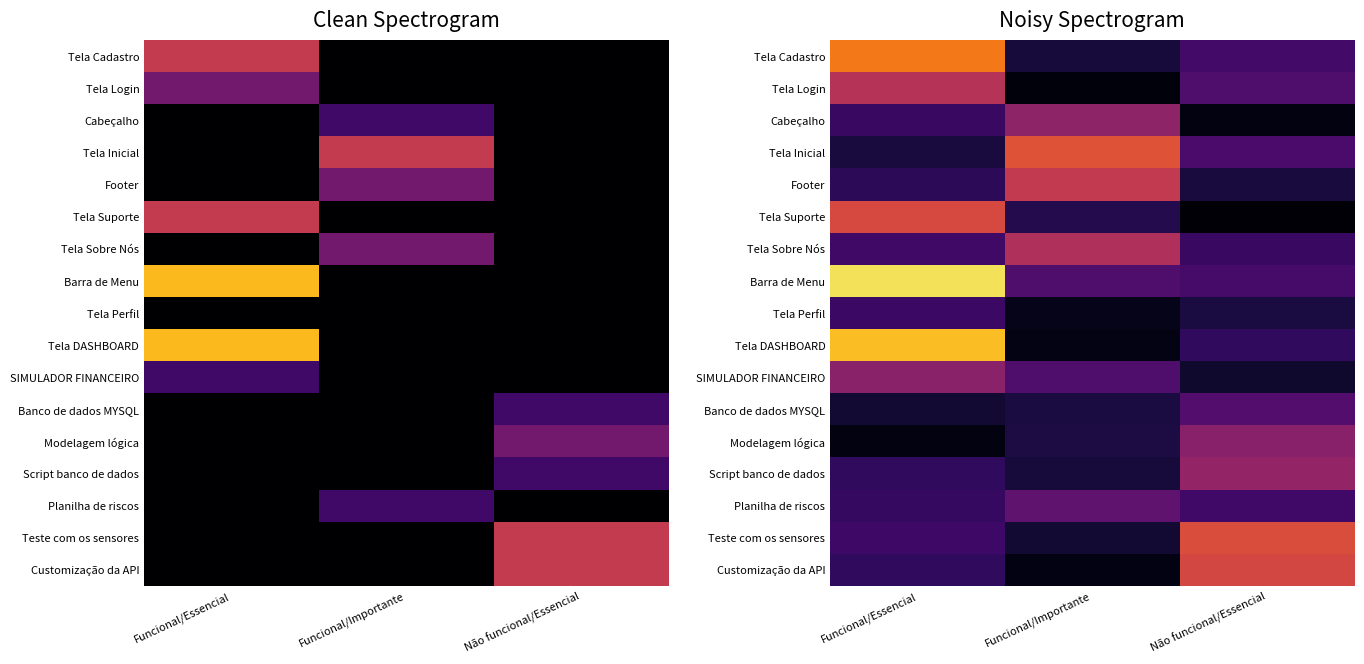

What is the difference between the Customização da API values at Não funcional/Essencial and Funcional/Essencial?

10.1